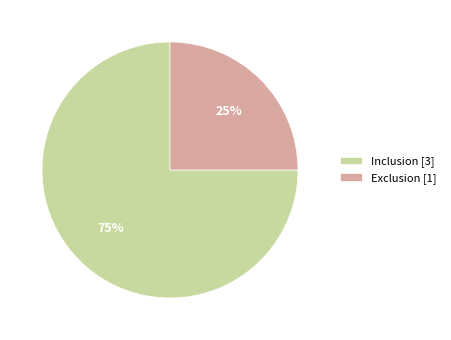

Which category has the biggest portion of the pie?

Inclusion